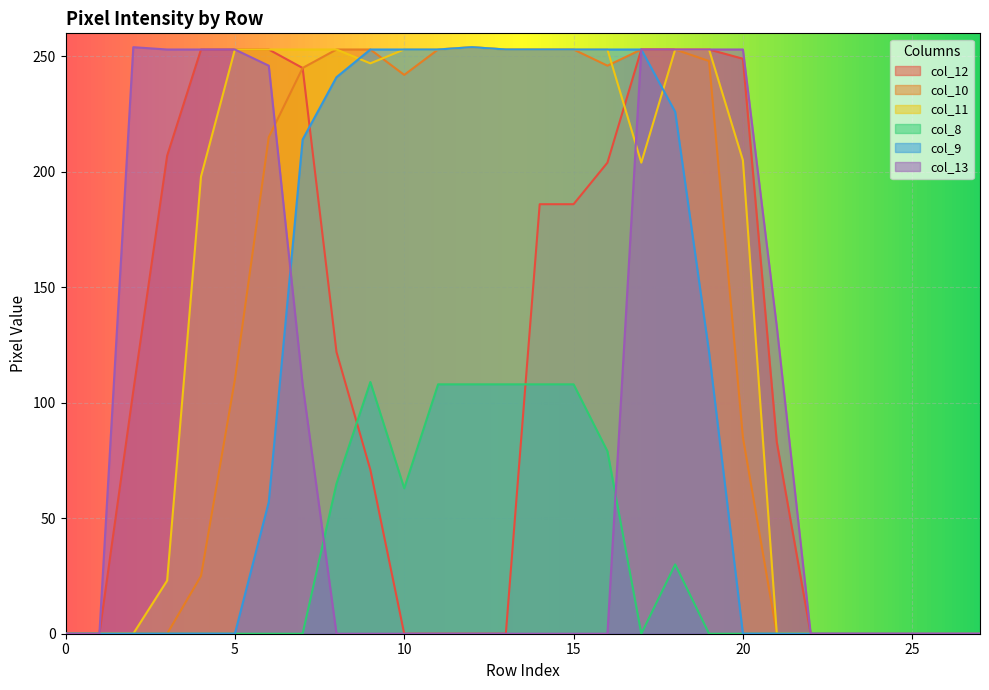

What is the total value across all series at 20?

792